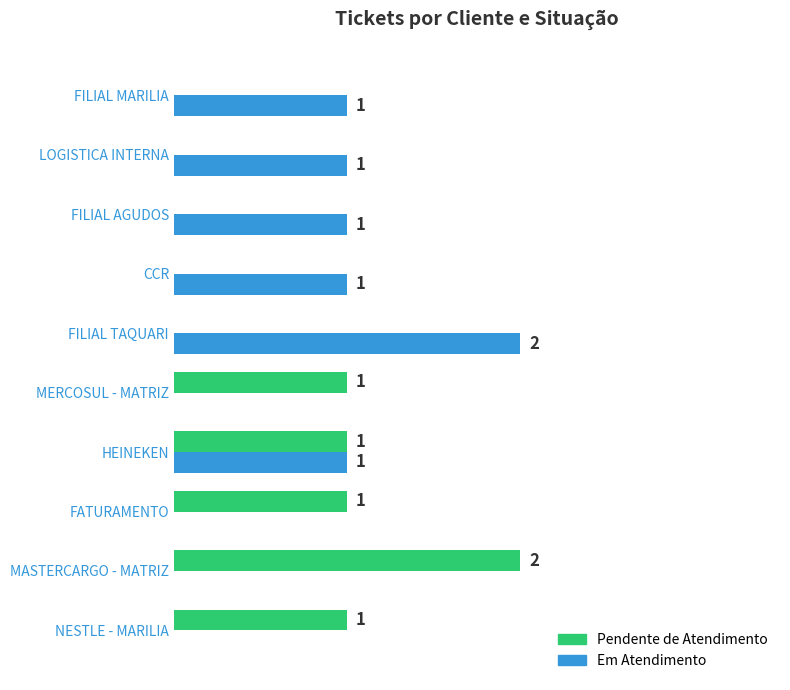

Which series has the largest total across all categories?

Em Atendimento